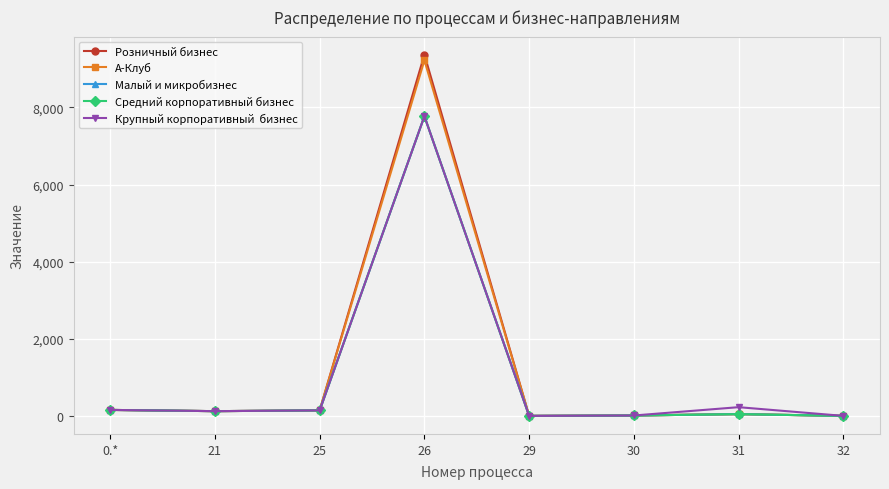

Does the chart have visible grid lines?

Yes